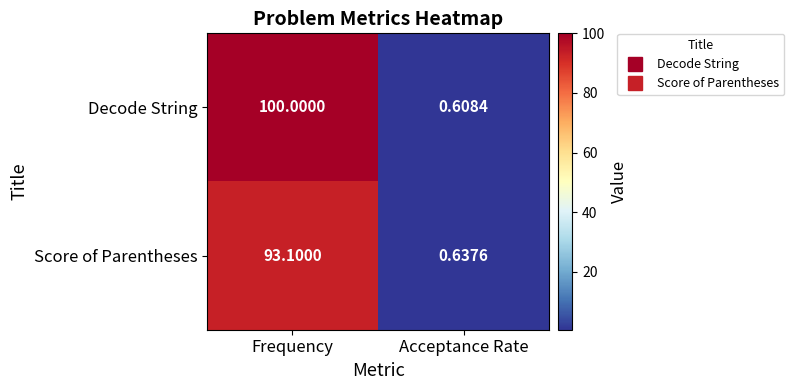

At which category does the chart reach its peak across all series?

Frequency